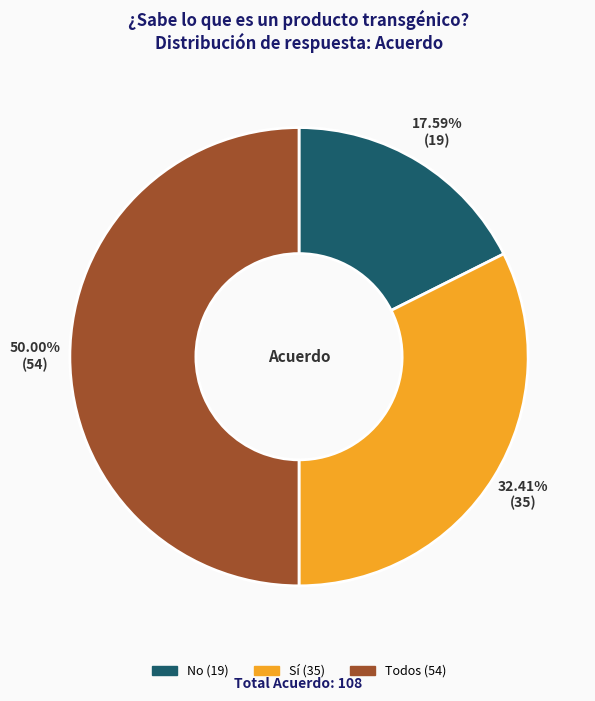

What portion of the pie excludes Todos?

50.0%